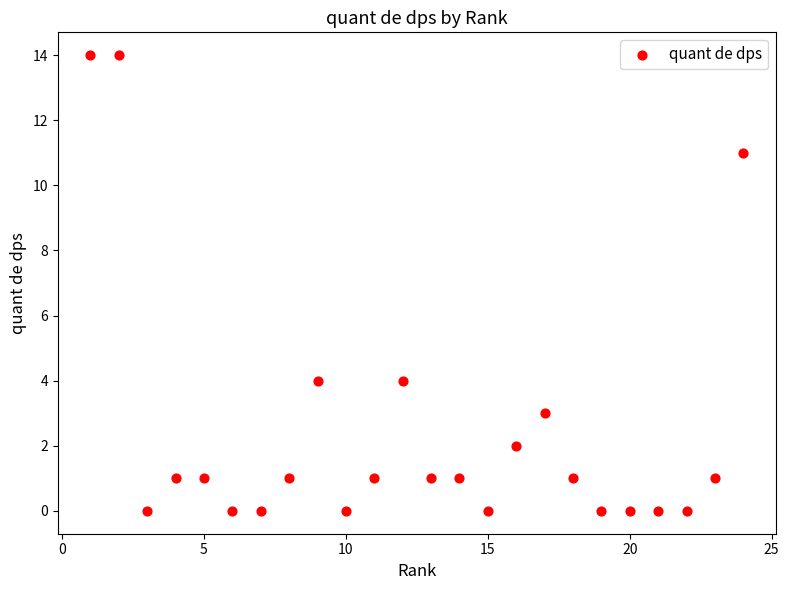

What is the range of X values (max minus min)?

23